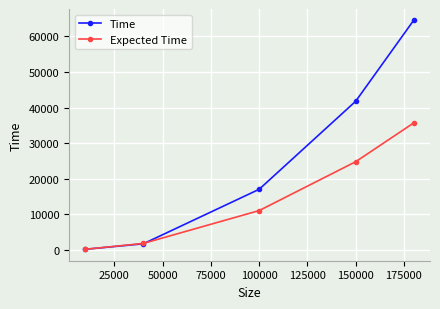

True or false: Expected Time has more than 0 interior local peaks.

False